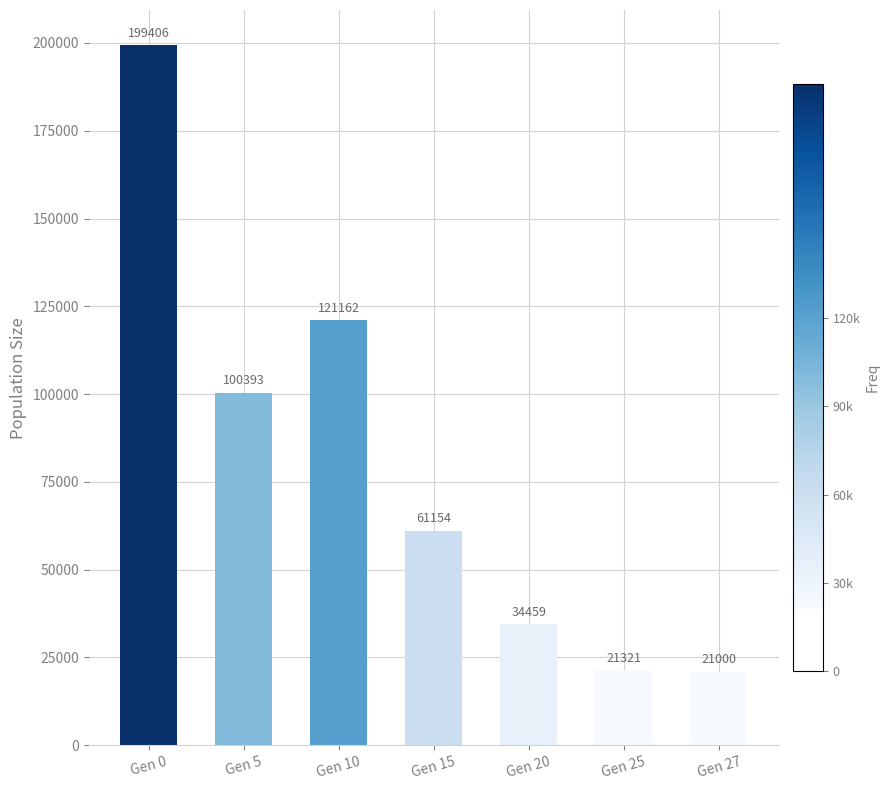

Which category has the highest value across all series?

Gen 0